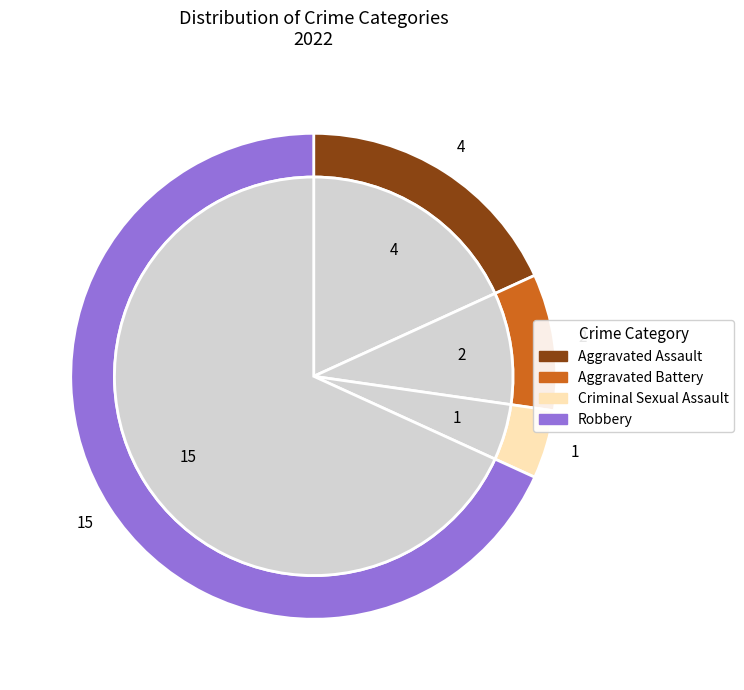

Combined, what portion of the pie is Criminal Sexual Assault and Robbery?

72.7%